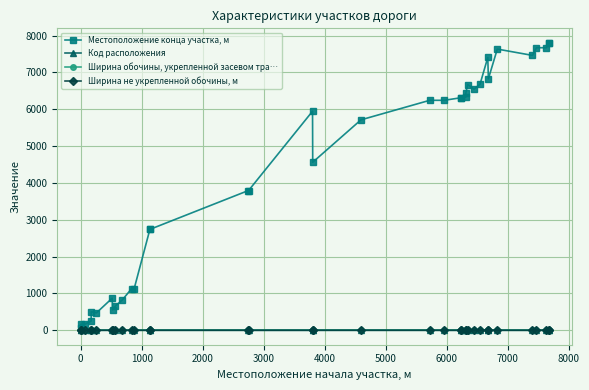

Reading left to right, what are all the values shown in this chart?

Местоположение конца участка, м: 64	166	166	254	506	475	872	558	658	826	1131	1131	2748	2744	3793	3793	5946	4561	5712	6242	6242	6314	6314	6329	6438	6670	6544	6679	7404	6826	7632	7461	7669	7669	7805	7805
Код расположения: 1	2	1	1	2	1	2	1	1	1	1	2	1	2	2	1	1	2	2	2	1	1	2	1	2	1	2	2	1	2	2	1	1	2	1	2
Ширина обочины, укрепленной засевом тра…: 2	2	2	2	2	2	2	2	2	2	2	2	2	2	2	2	2	2	2	2	2	2	2	2	2	2	2	2	2	2	2	2	2	2	2	2
Ширина не укрепленной обочины, м: 2	2	2	2	2	2	2	2	2	2	2	2	2	2	2	2	2	2	2	2	2	2	2	2	2	2	2	2	2	2	2	2	2	2	3	3